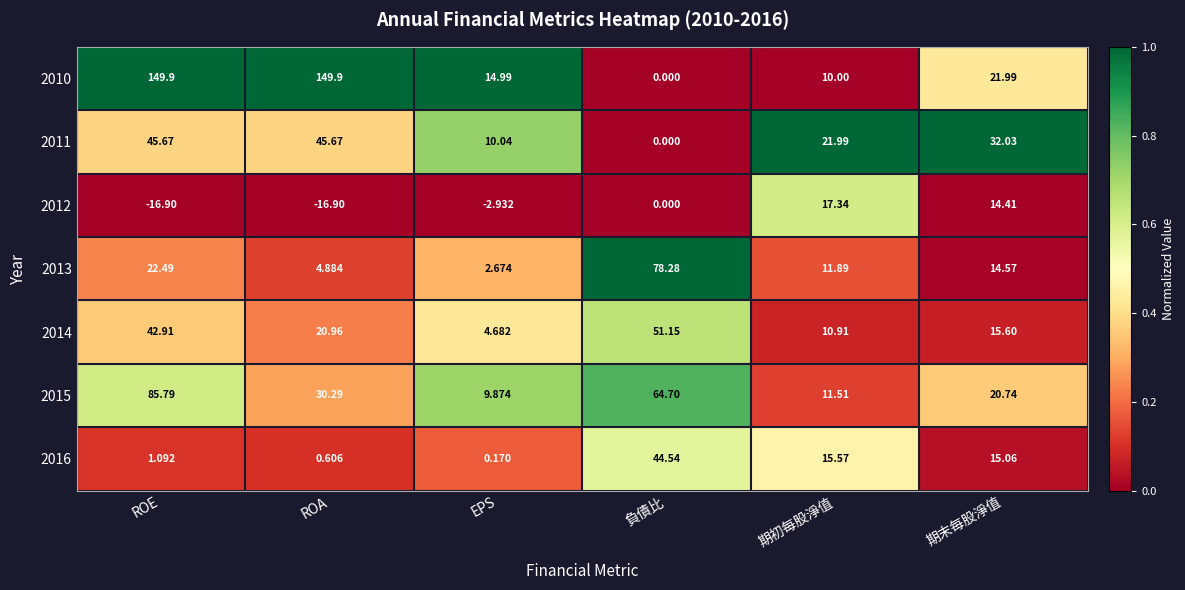

Where is 2015 nearest to the value 47?

ROA